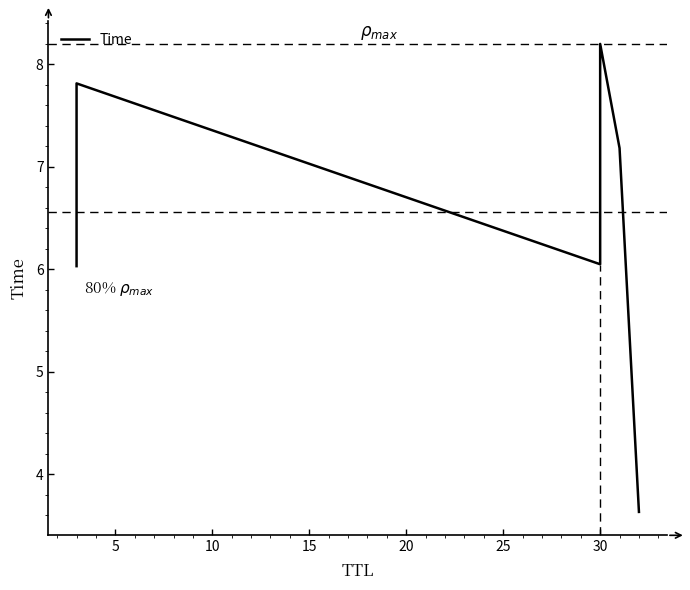

How many lines are shown in the chart?

1